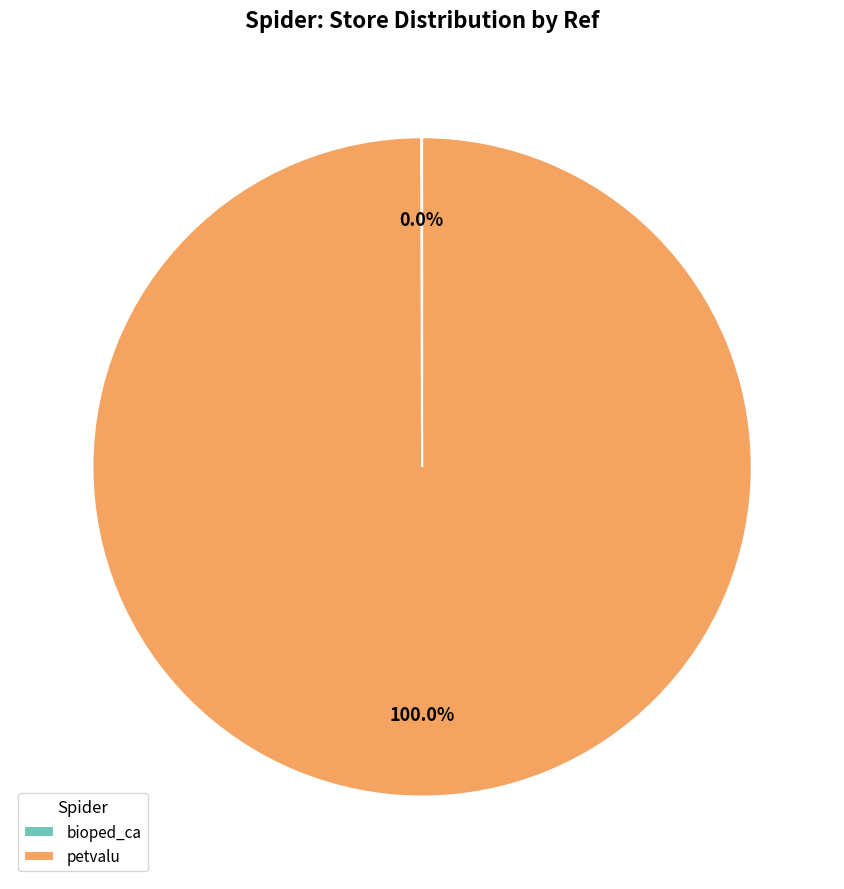

Which category accounts for the majority?

petvalu